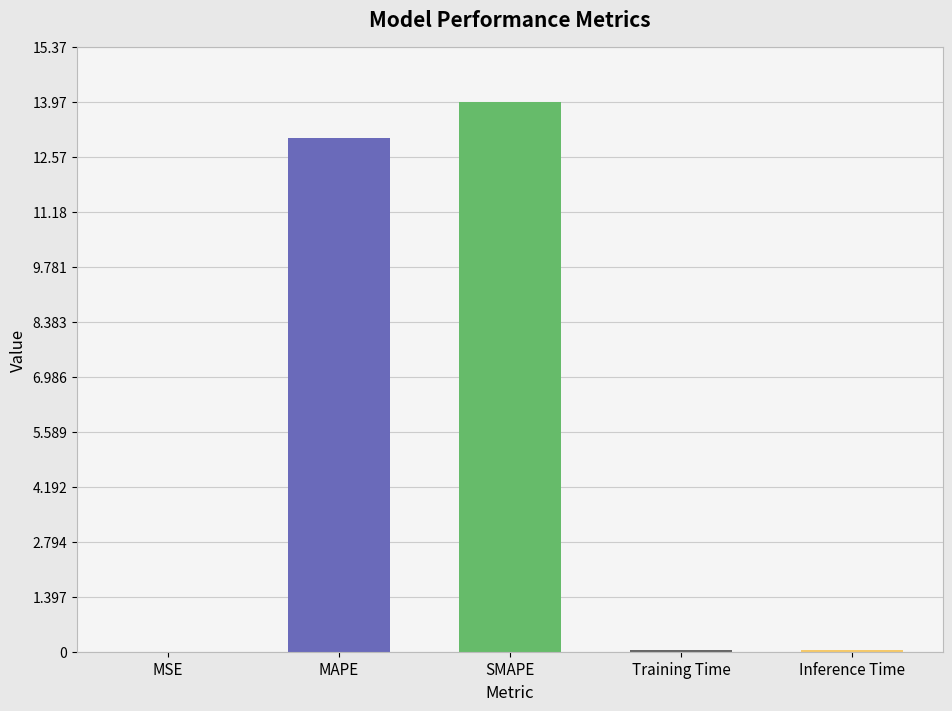

At which category does the chart reach its peak across all series?

SMAPE